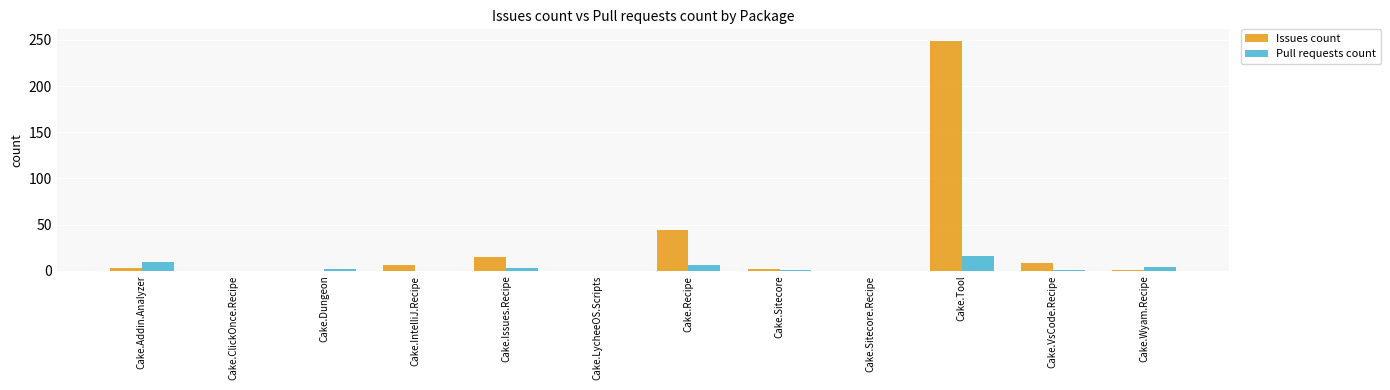

At which category is the sum across all series the highest?

Cake.Tool